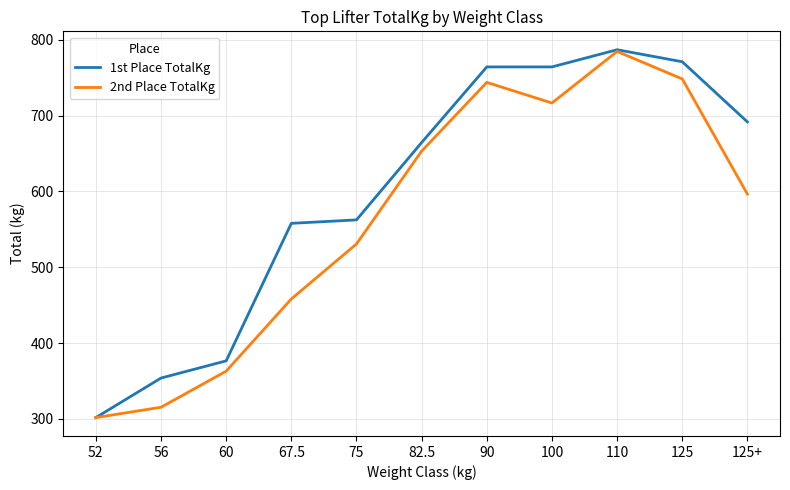

True or false: 1st Place TotalKg has a value of 208.7 at 90.

False